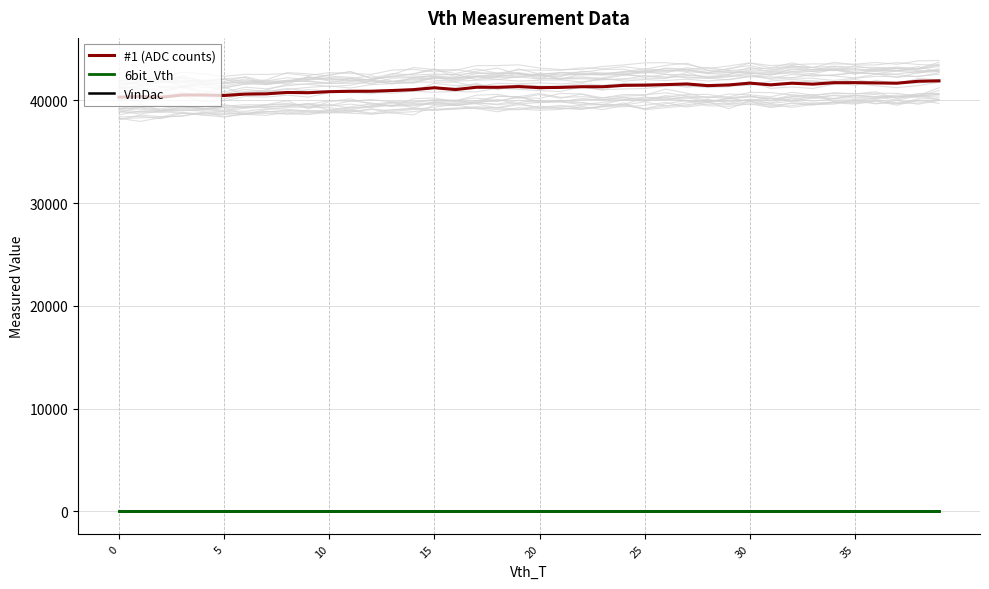

Which series has the largest total across all categories?

#1 (ADC counts)